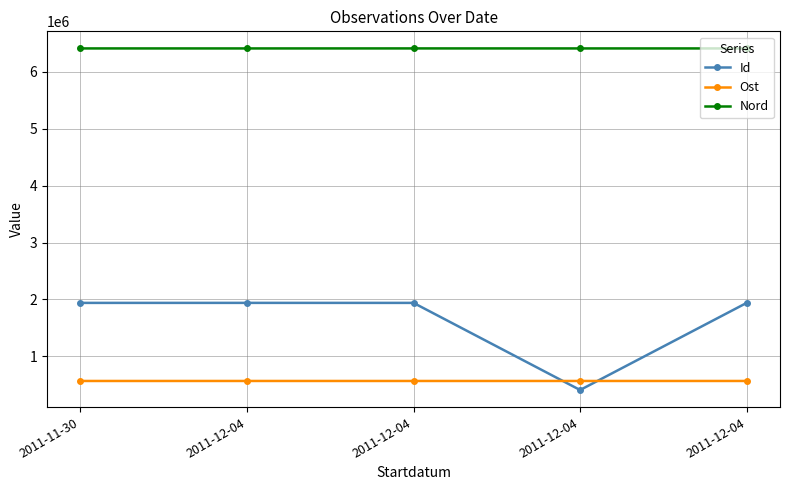

What is the maximum value shown in the chart?

6414271.8